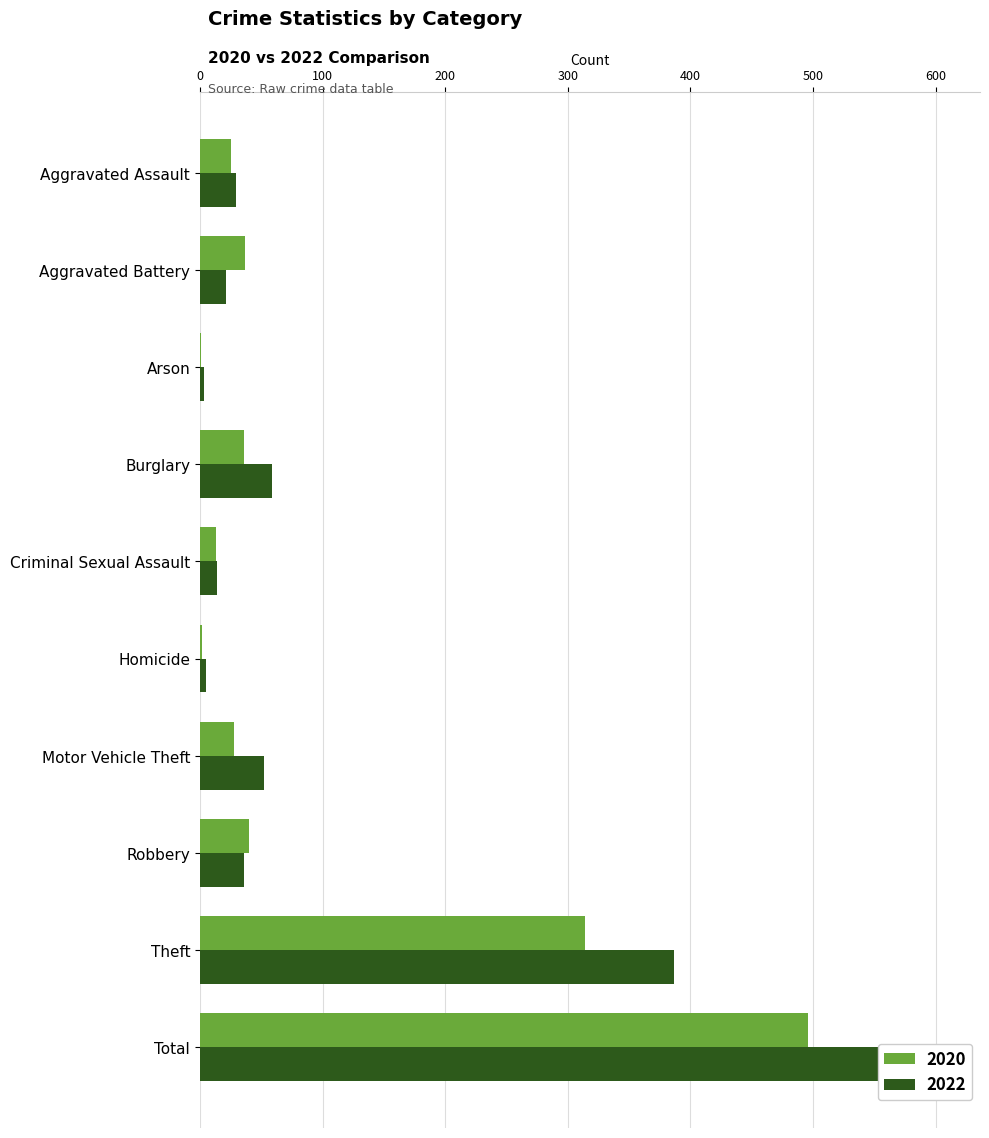

What is the difference between the highest and lowest values at Aggravated Battery?

16